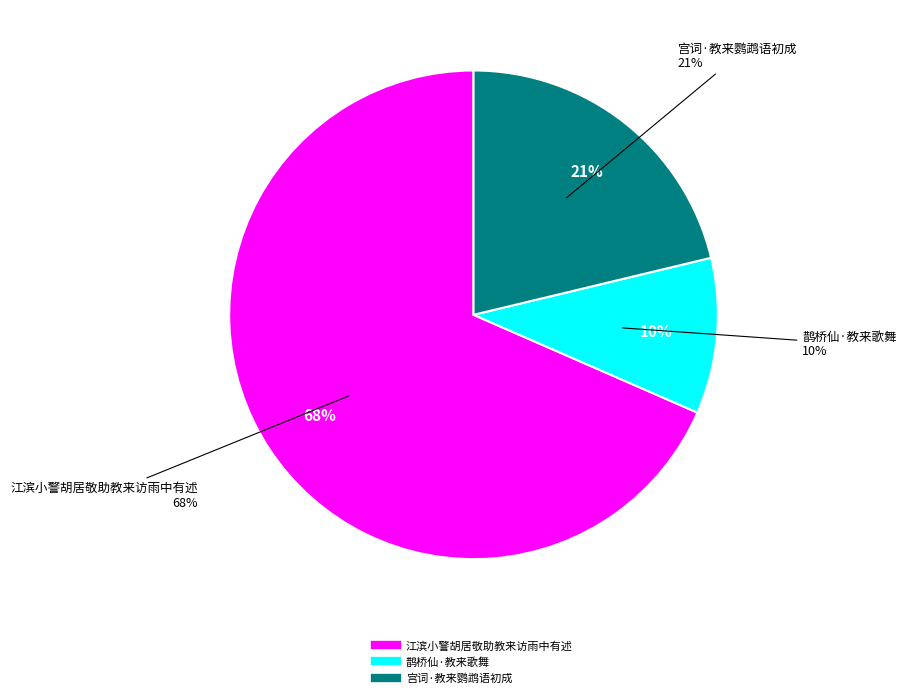

Count the number of slices in the pie.

3